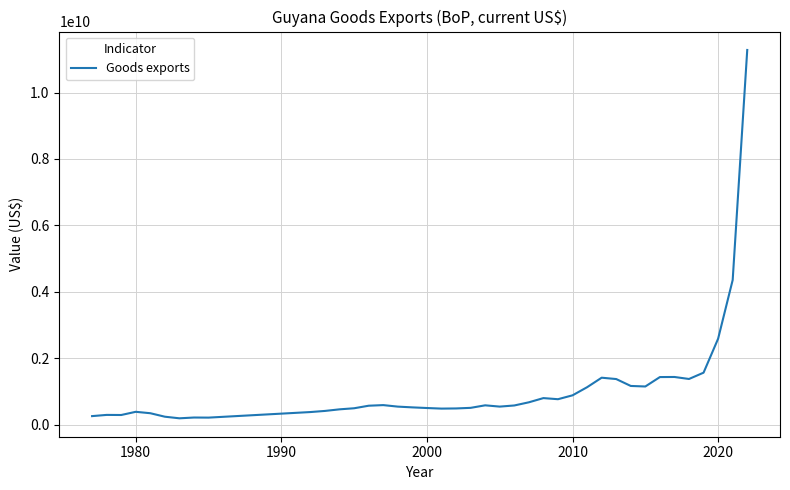

What is the greatest value displayed?

11280422542.4